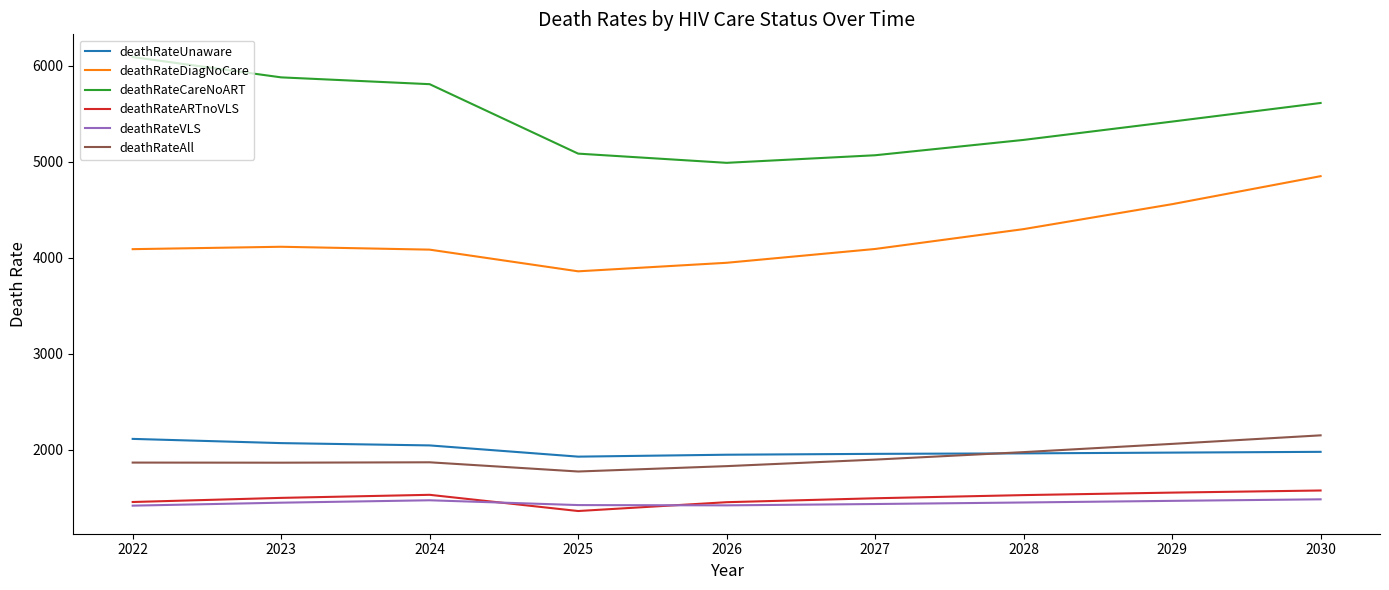

Which series has the largest total across all categories?

deathRateCareNoART